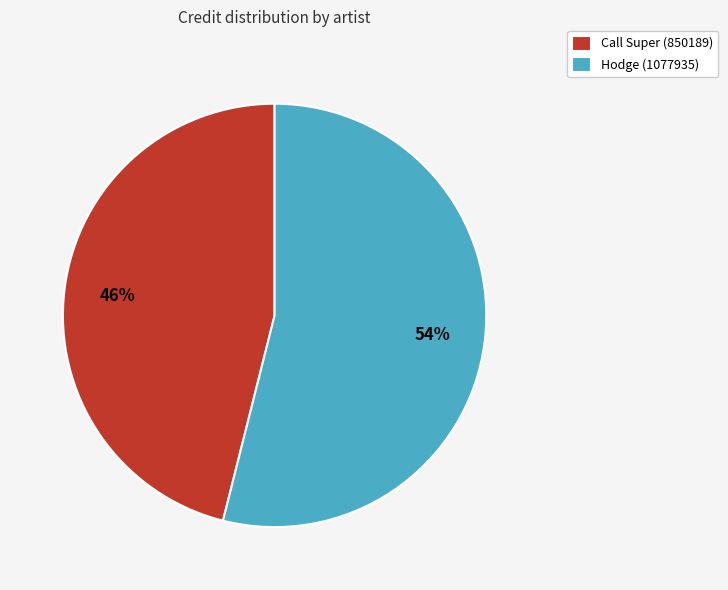

How many segments does this pie chart have?

2